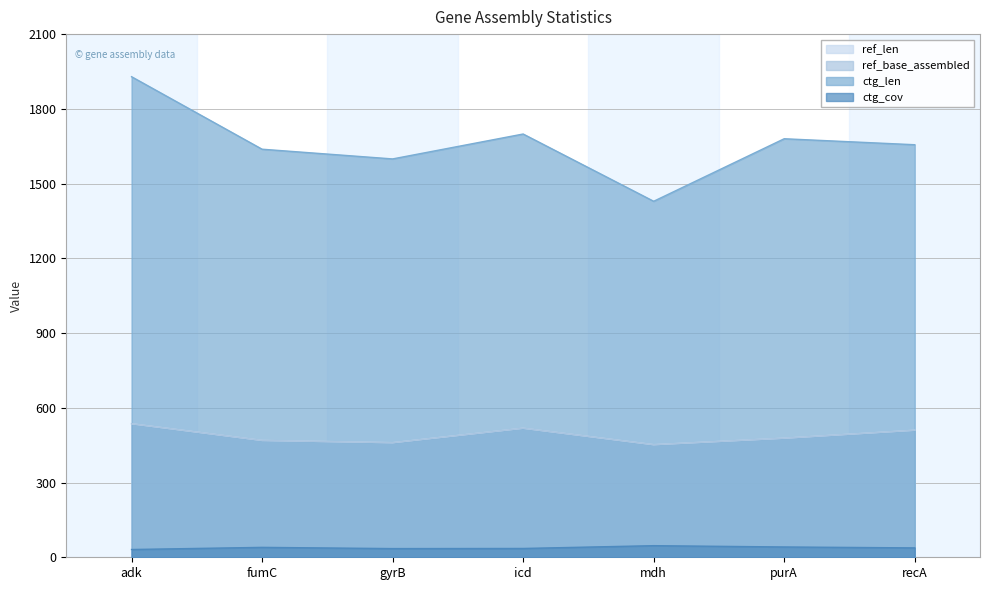

Does the chart display data point markers on the line(s)?

No